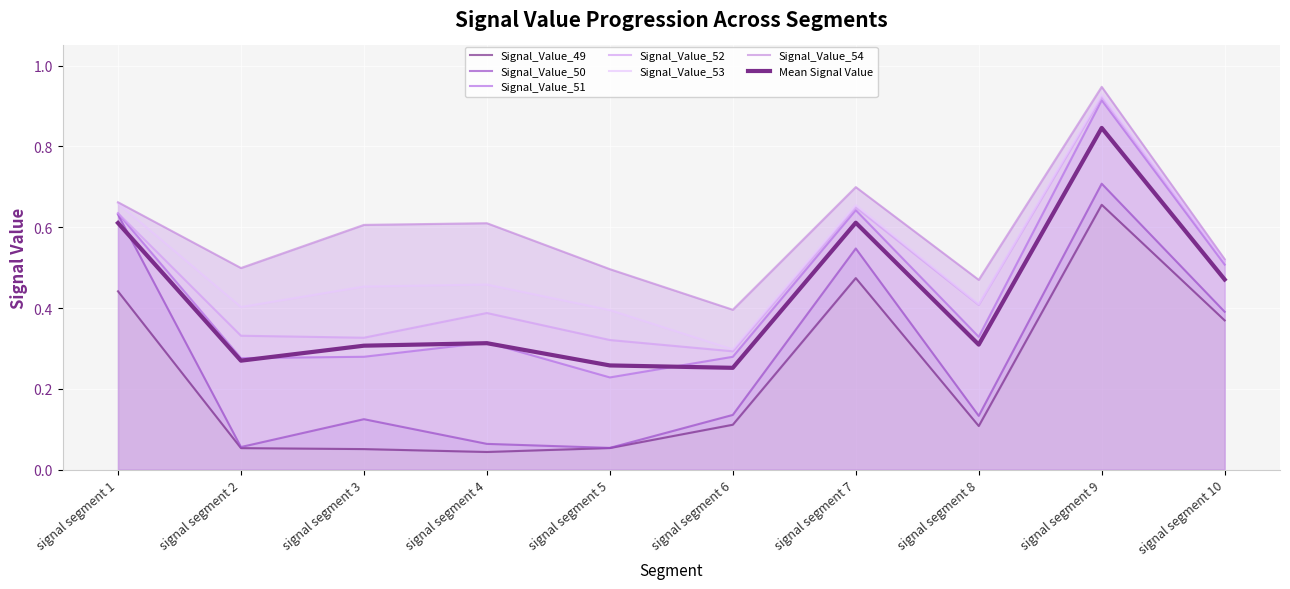

The Signal_Value_50 series shows 0.1 at signal segment 4. True or false?

False